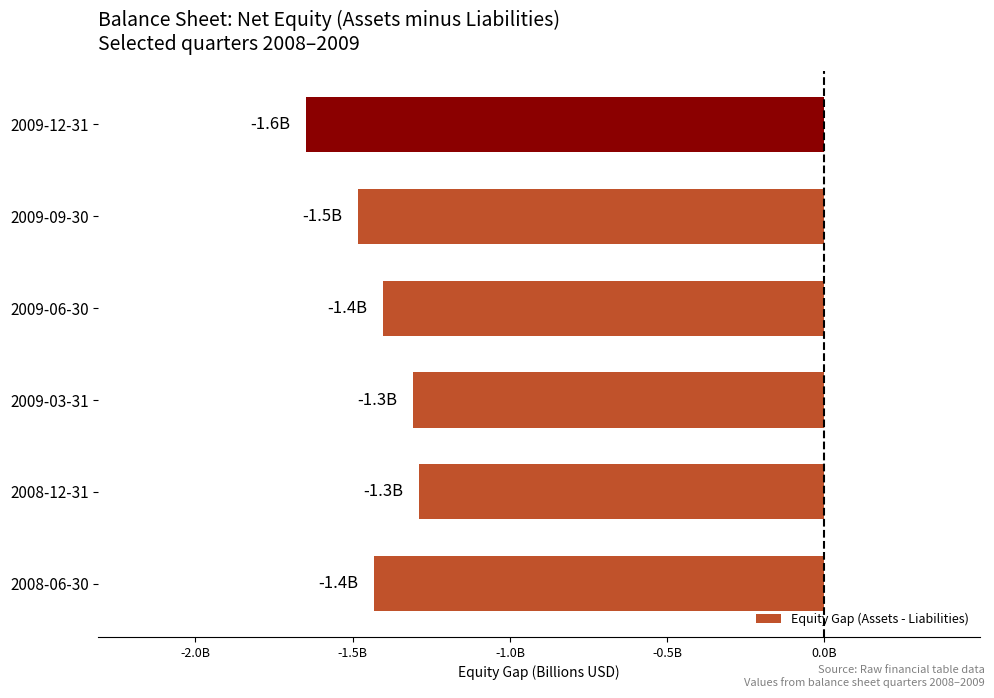

What is the average value?

-1.4